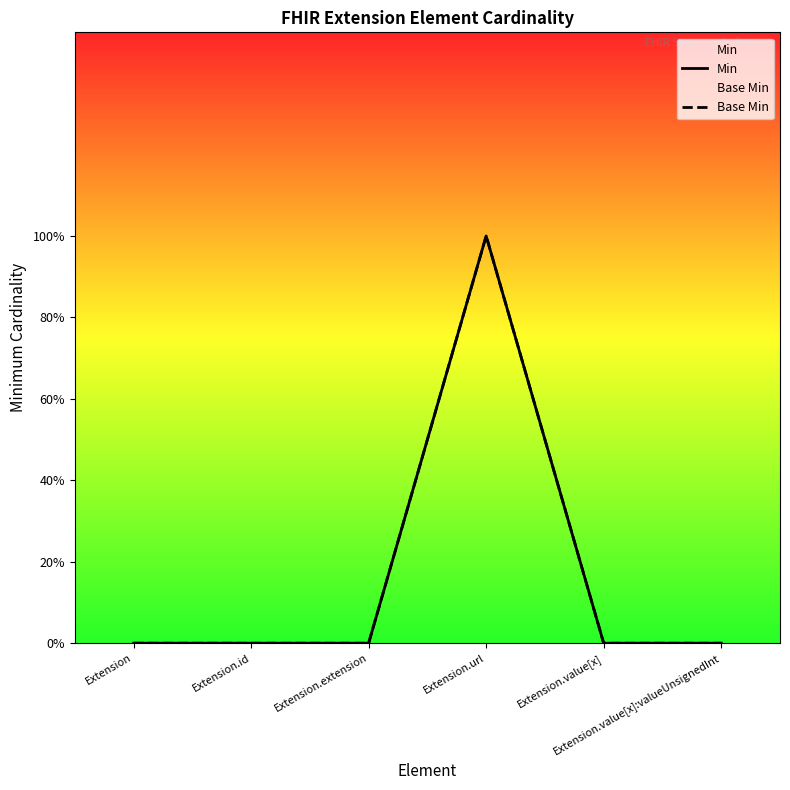

In Base Min, how many points are higher than both neighbors (excluding endpoints)?

1